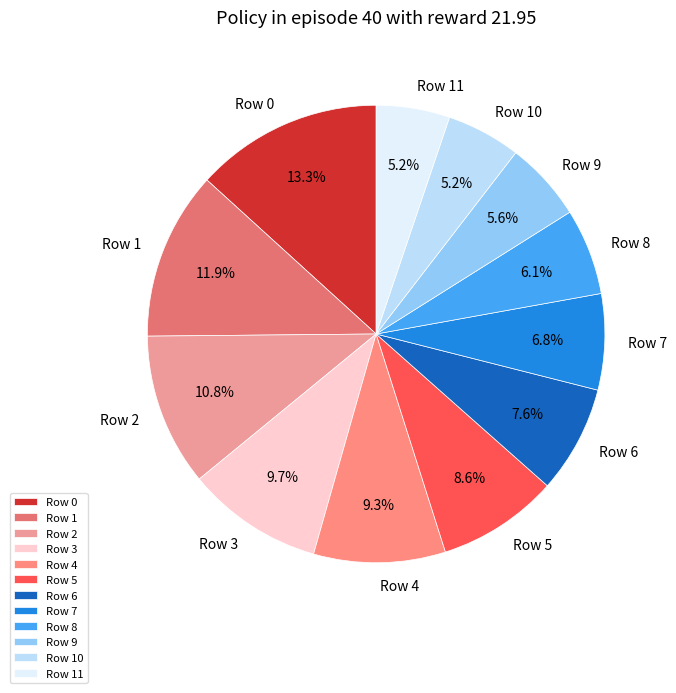

To the nearest percent, what is the average slice percentage?

8%